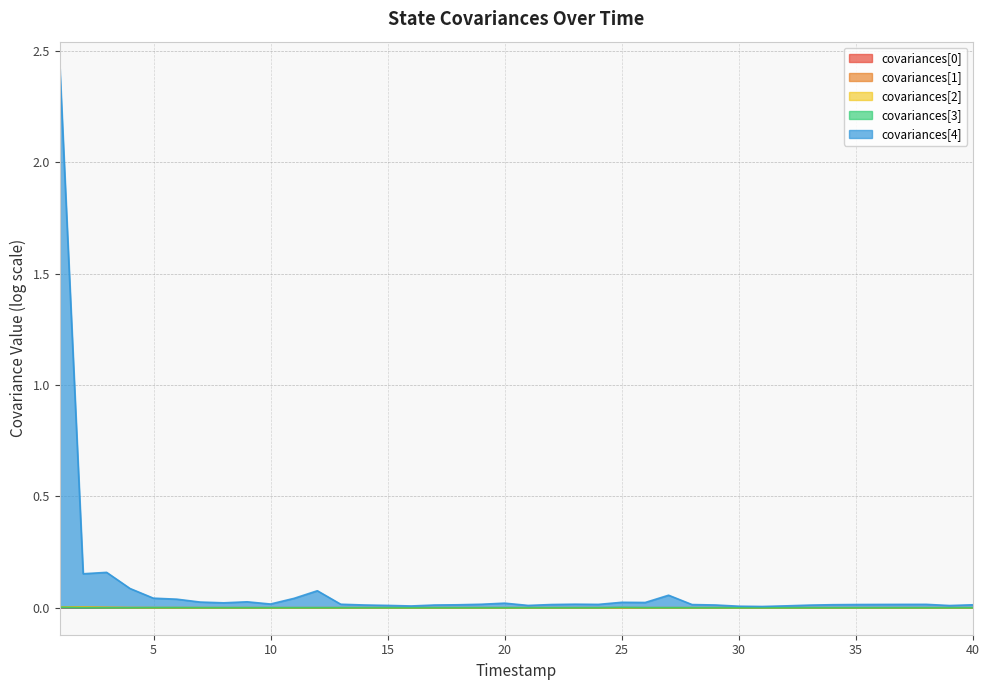

Which series has the largest range (max minus min)?

covariances[4]